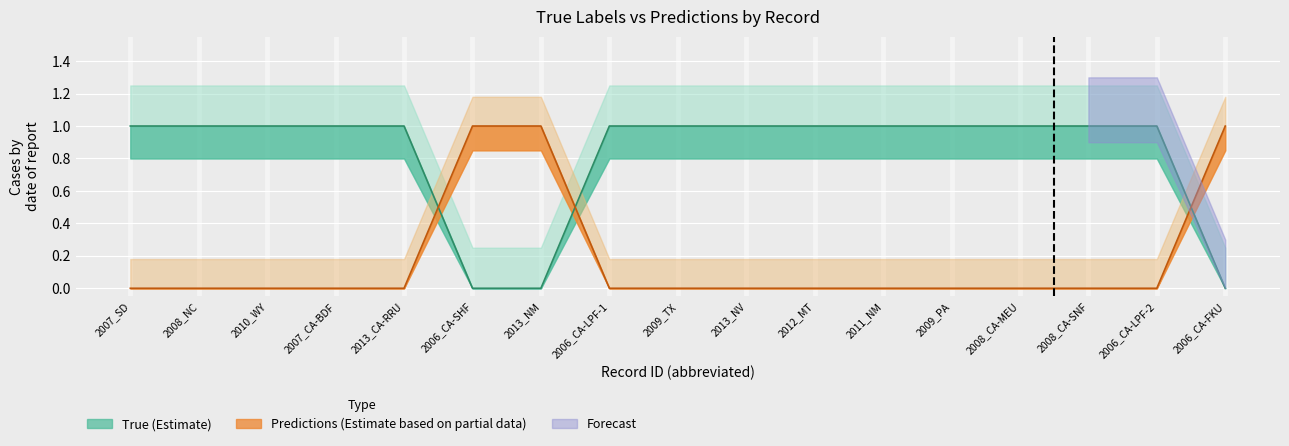

At which label is Predictions closest to 0?

2007_SD